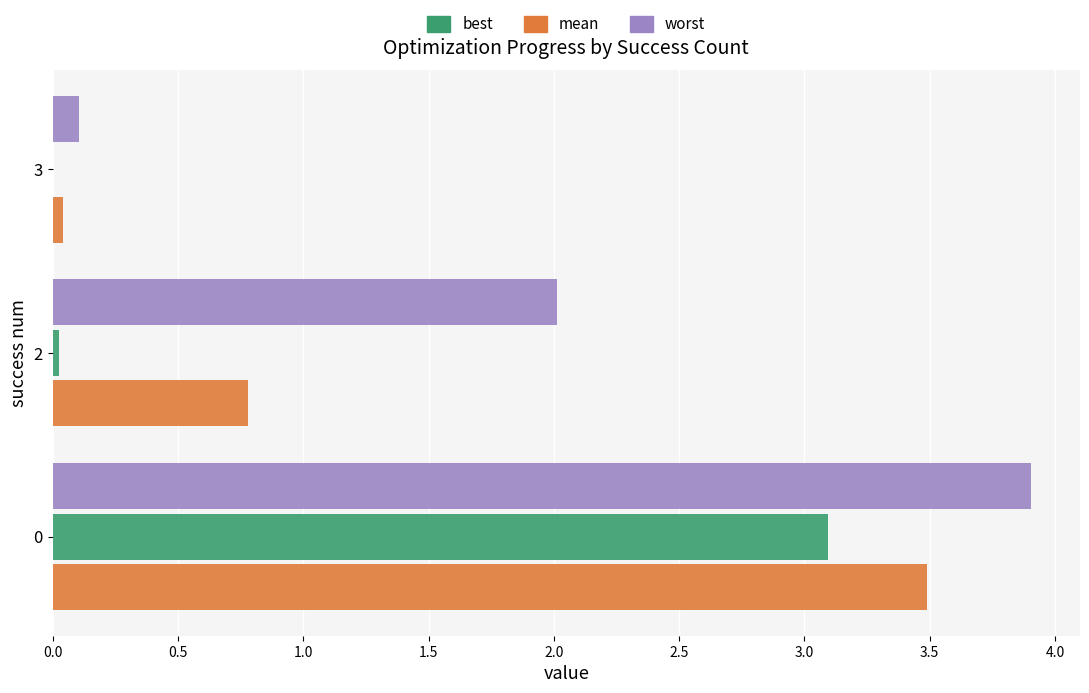

True or false: worst has a value of 1.2 at 0.

False